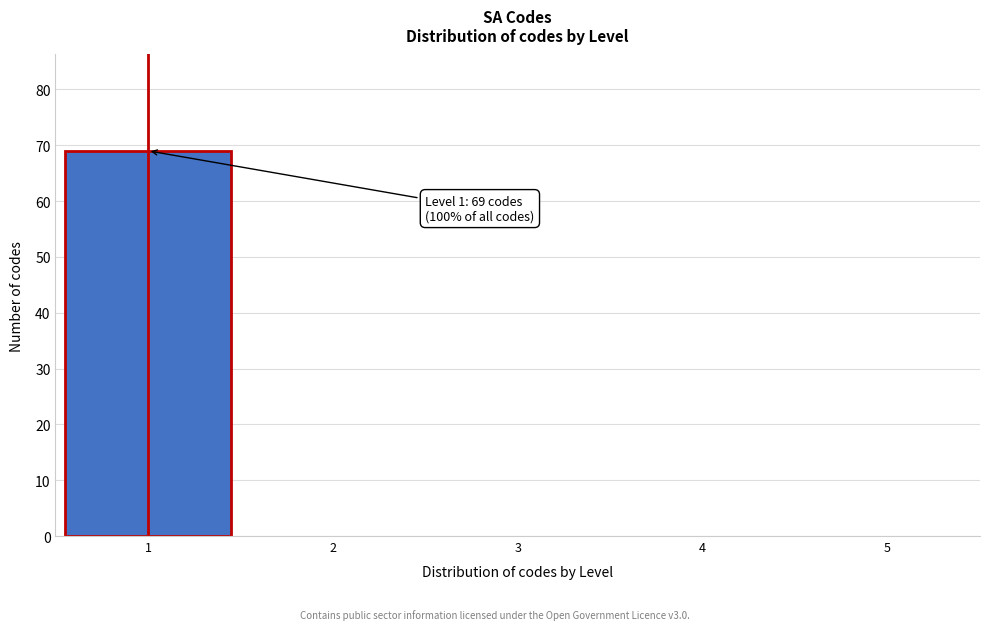

Which range on the x-axis has the tallest bar?

0.5 to 1.5